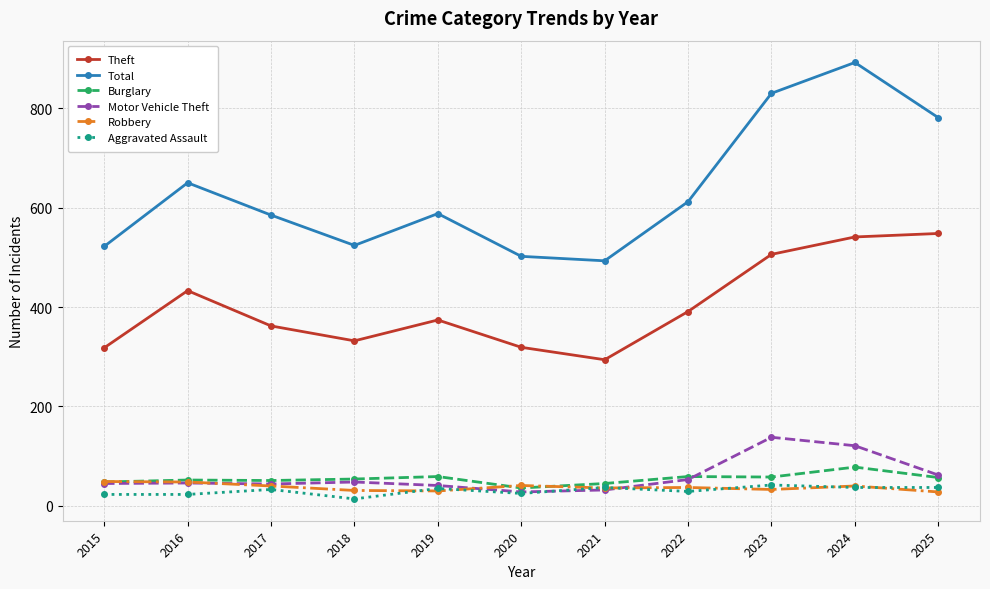

Is the value of Motor Vehicle Theft at 2024 greater than the value of Theft at 2023?

No